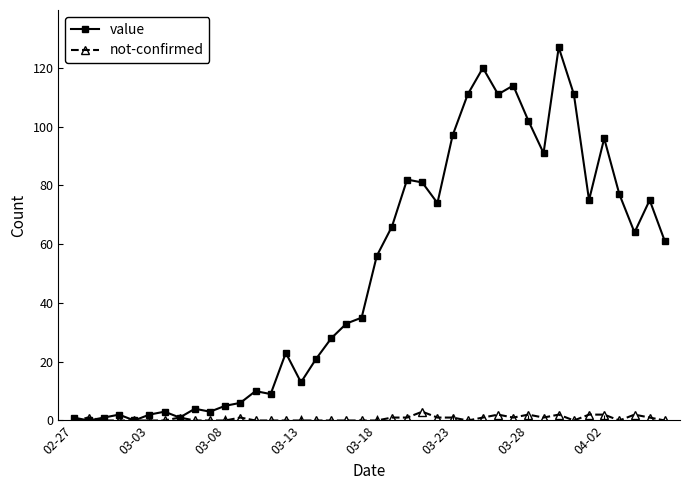

What is the value of the value point at the 16th from the left?

13